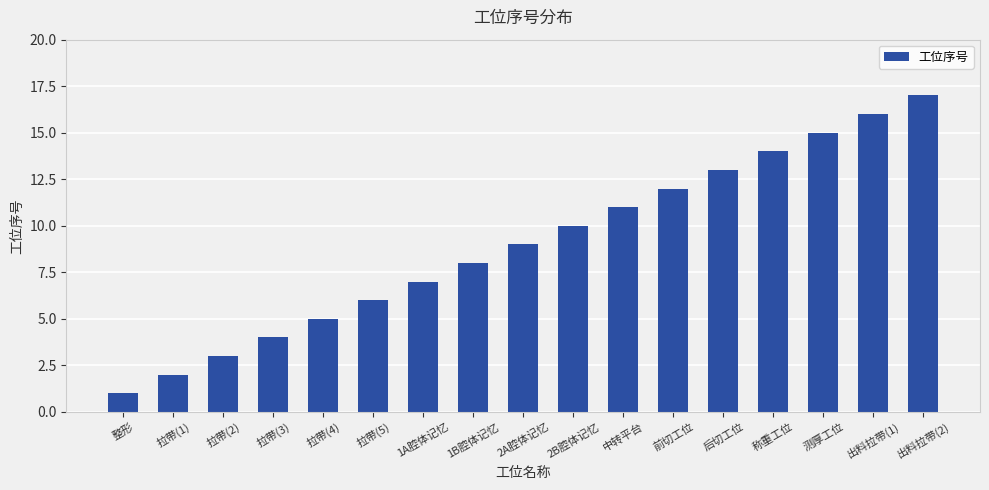

Rank the categories by value from highest to lowest.

出料拉带(2), 出料拉带(1), 测厚工位, 称重工位, 后切工位, 前切工位, 中转平台, 2B腔体记忆, 2A腔体记忆, 1B腔体记忆, 1A腔体记忆, 拉带(5), 拉带(4), 拉带(3), 拉带(2), 拉带(1), 整形